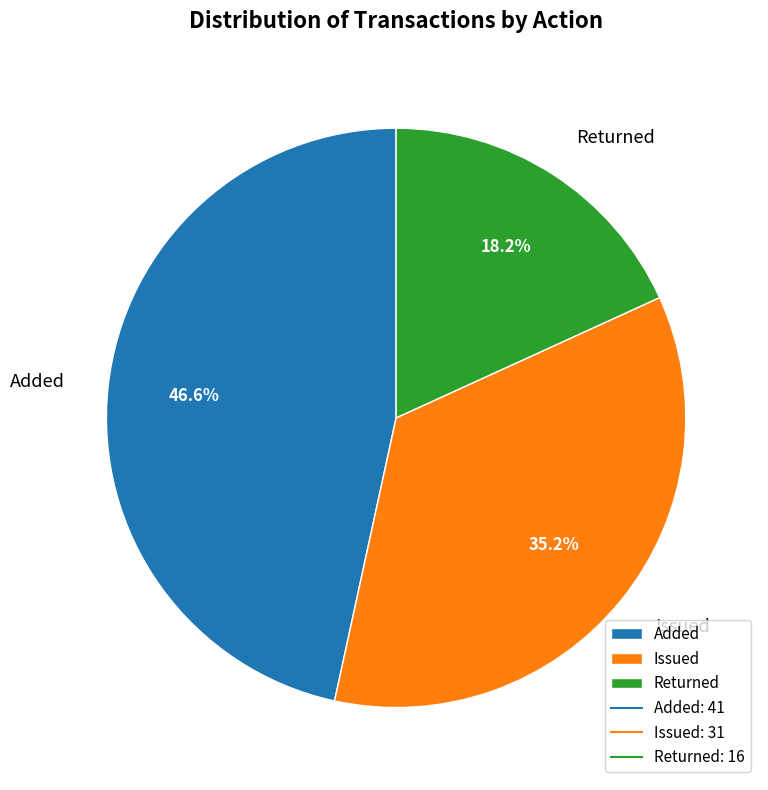

Rank the categories by value from highest to lowest.

Added, Issued, Returned